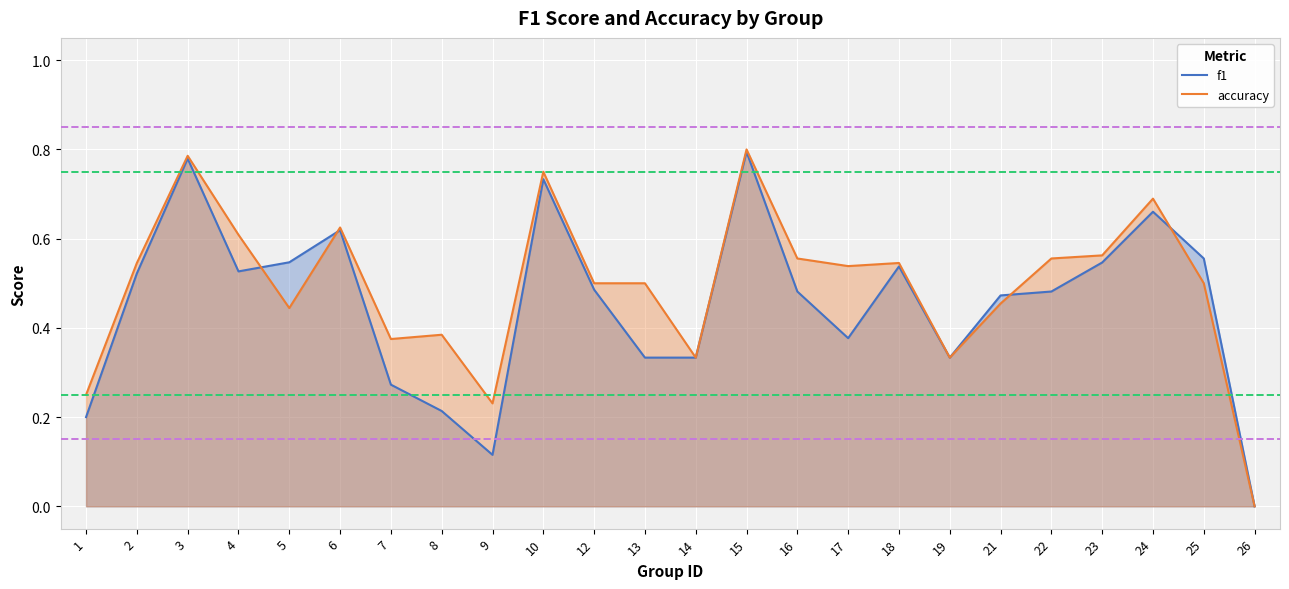

Which label corresponds to the largest value in the chart?

15